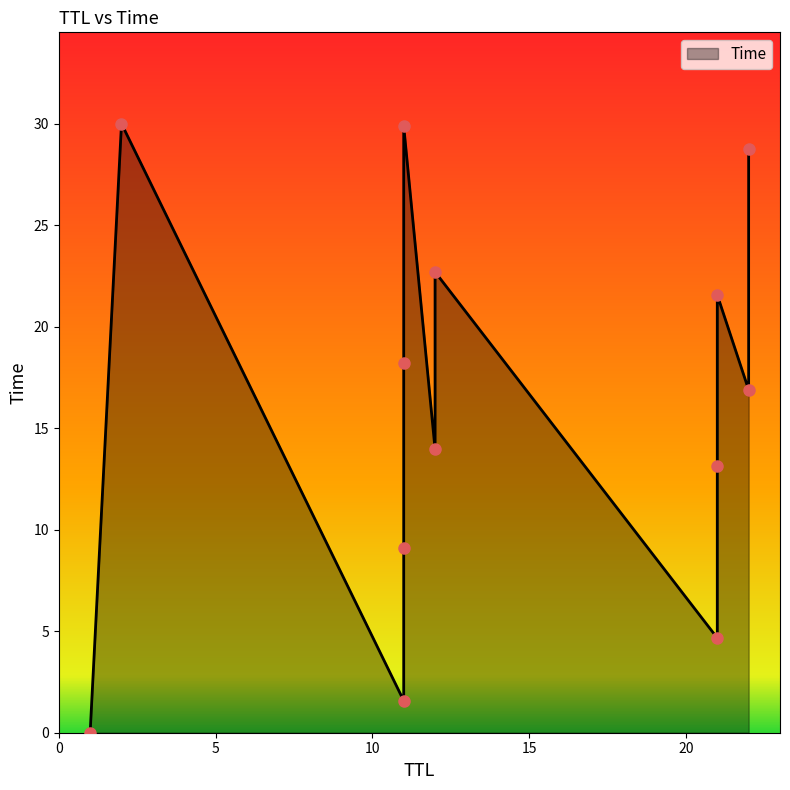

How many lines are shown in the chart?

1